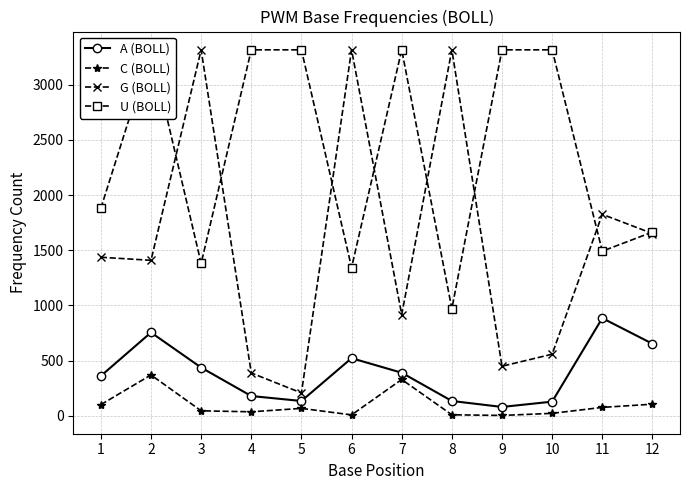

Does the chart have visible grid lines?

Yes